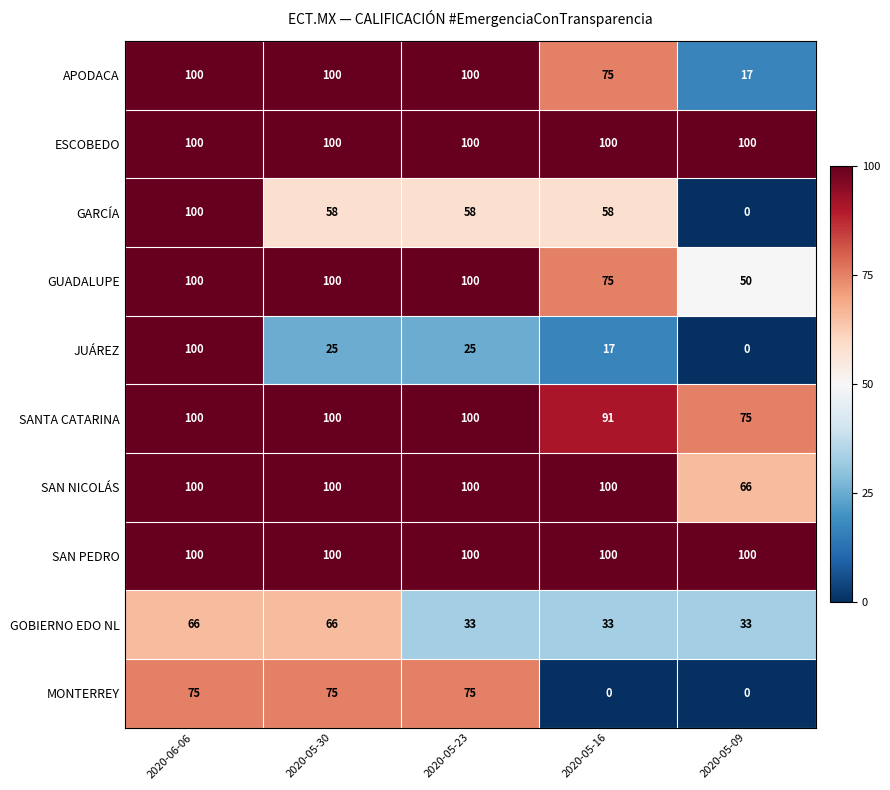

What is the difference between the highest and lowest values at 2020-05-09?

100